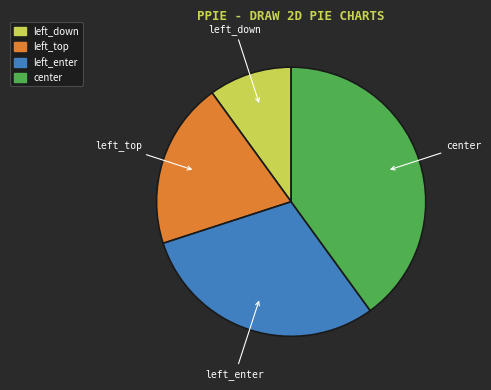

True or false: left_top accounts for 20% of the total.

True